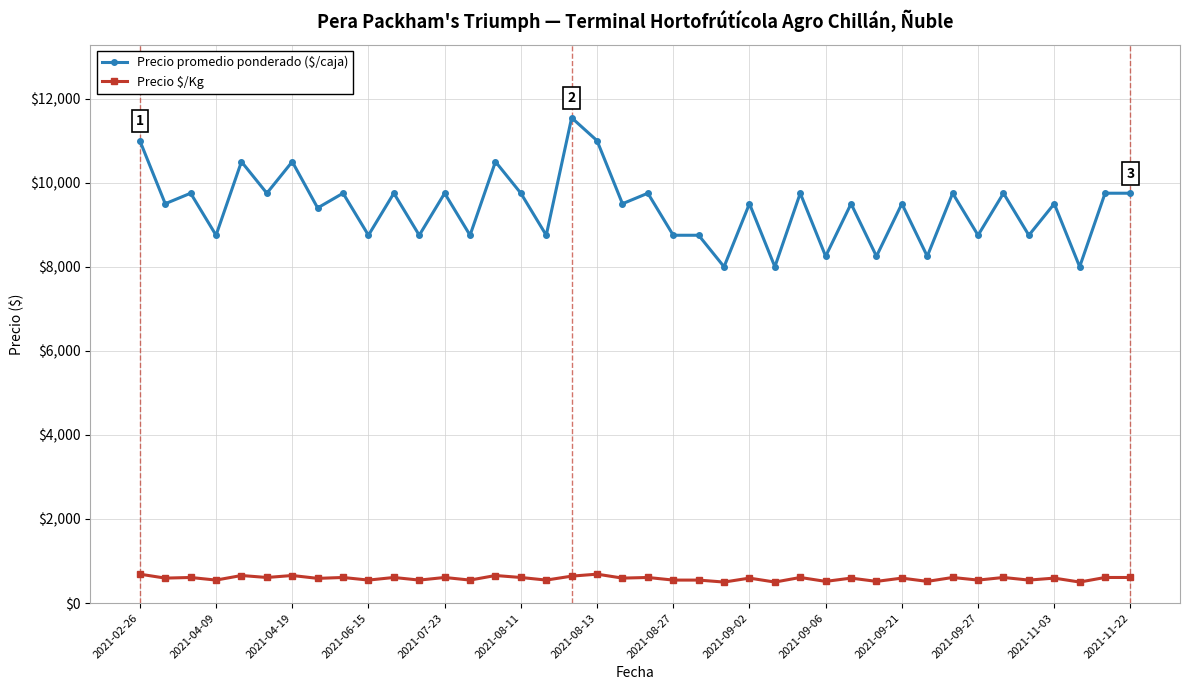

At how many categories does at least one series exceed 7365?

40